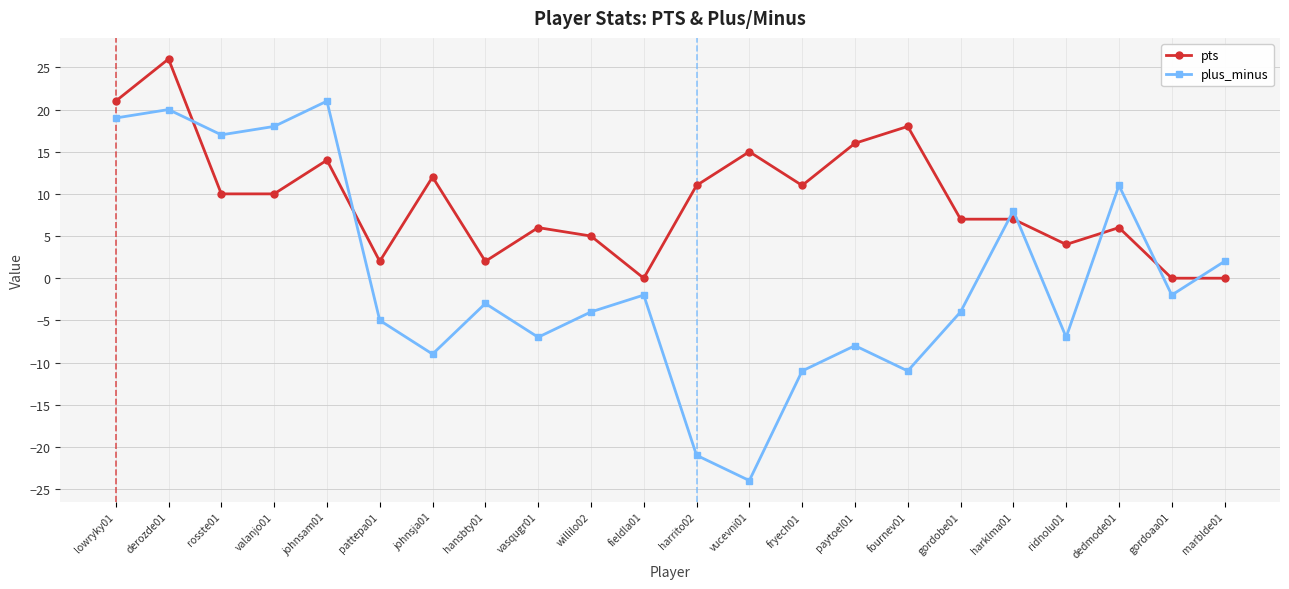

How many times do plus_minus and pts cross each other?

7